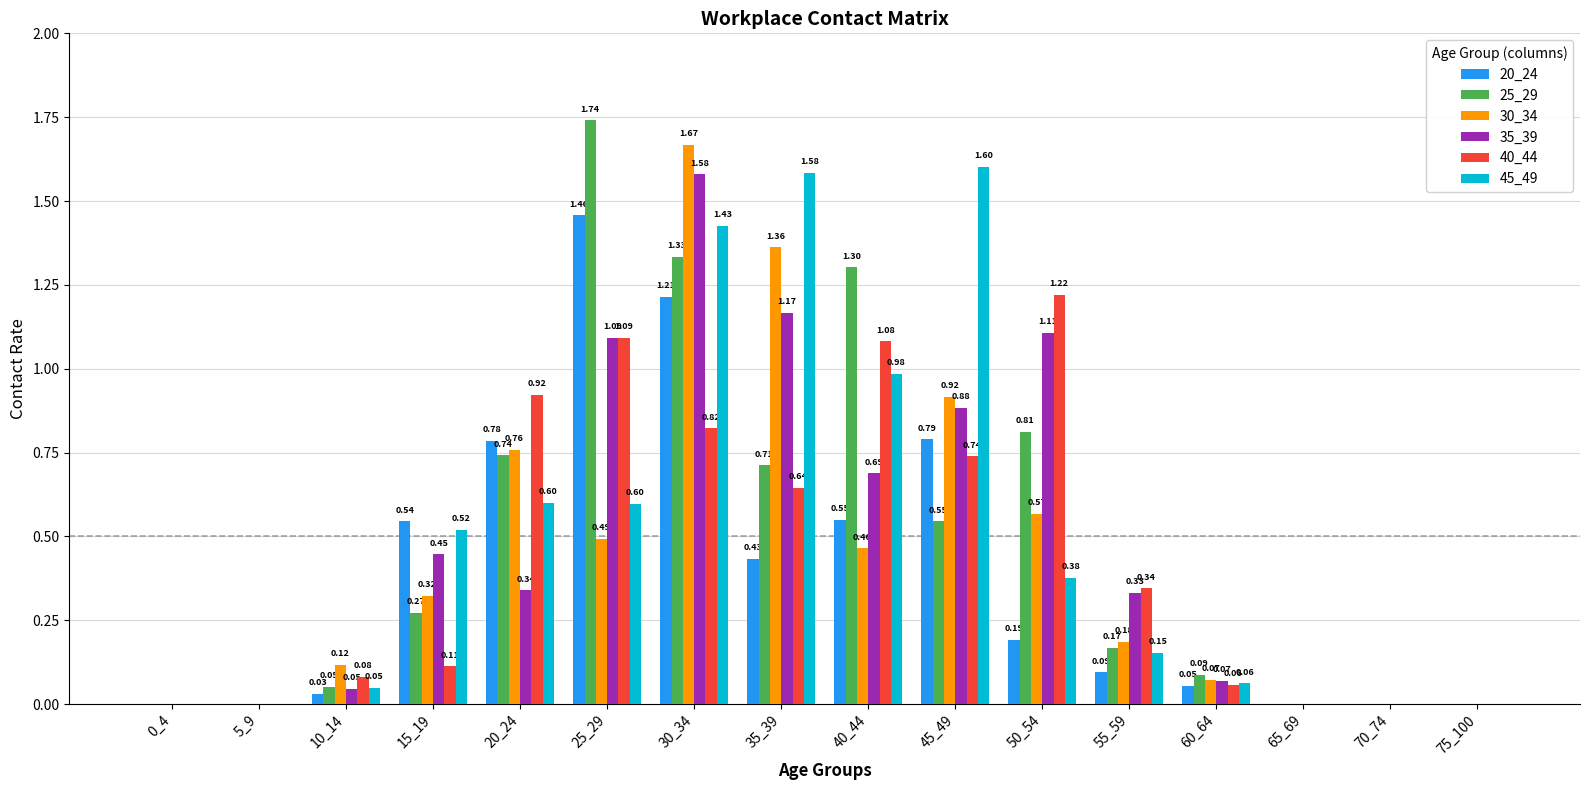

Is the value of 30_34 at 15_19 greater than the value of 20_24 at 25_29?

No